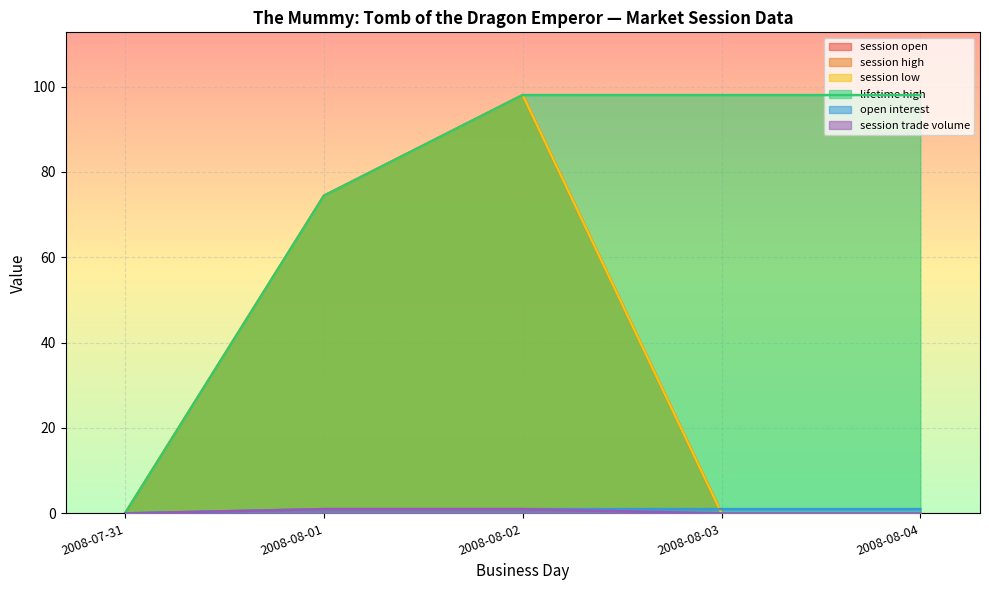

True or false: open interest and session low intersect in this chart.

True